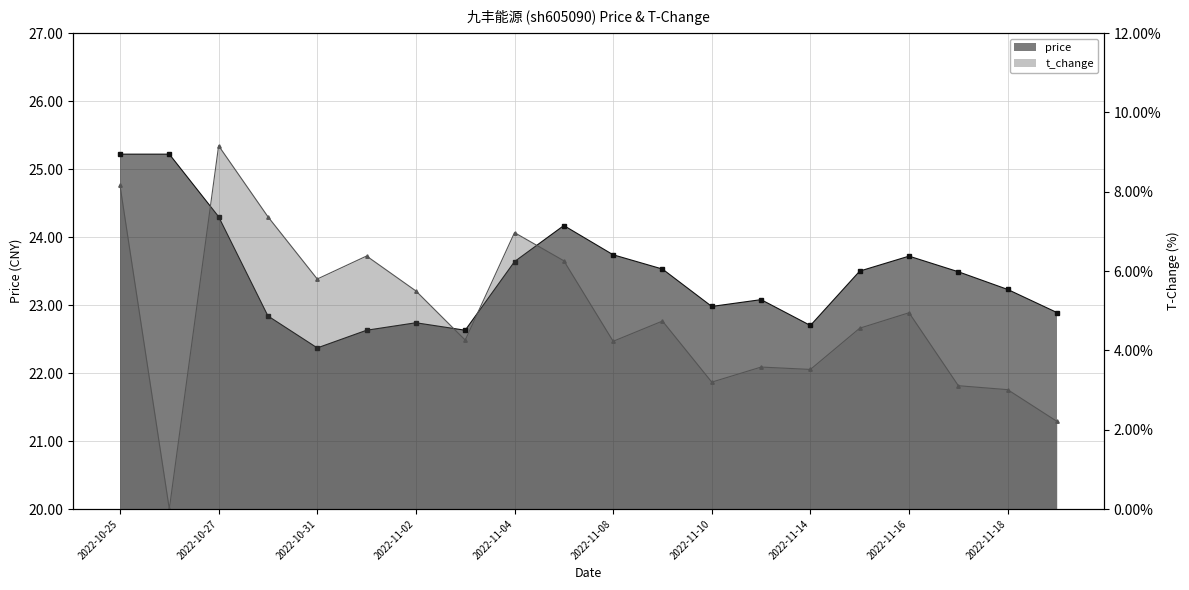

What position from the right is 2022-11-09?

9